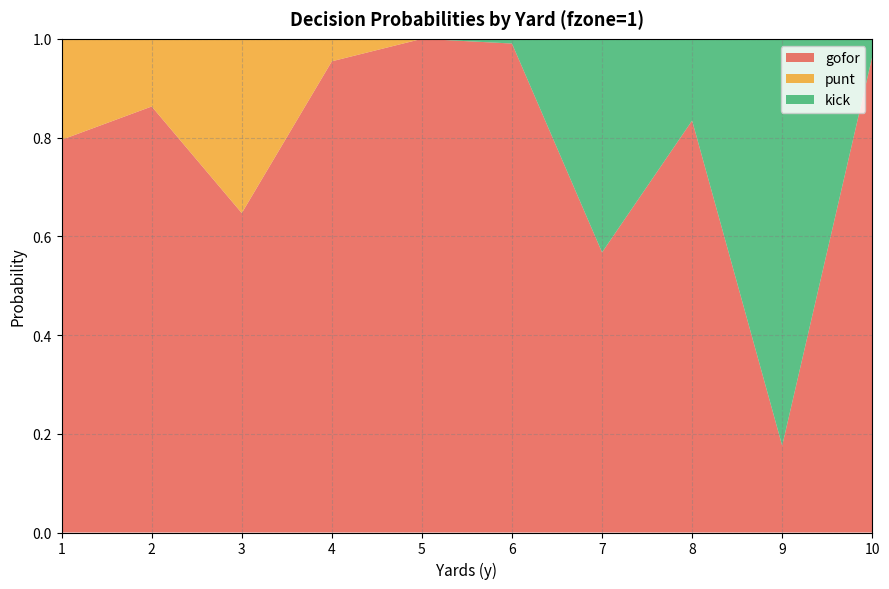

Reading left to right, extract all data points from this chart.

gofor: 1=0.8	2=0.9	3=0.6	4=1.0	5=1.0	6=1.0	7=0.6	8=0.8	9=0.2	10=1.0
punt: 1=0.2	2=0.1	3=0.4	4=0.0	5=0.0	6=0.0	7=0.0	8=0.0	9=0.0	10=0.0
kick: 1=0.0	2=0.0	3=0.0	4=0.0	5=0.0	6=0.0	7=0.4	8=0.2	9=0.8	10=0.0